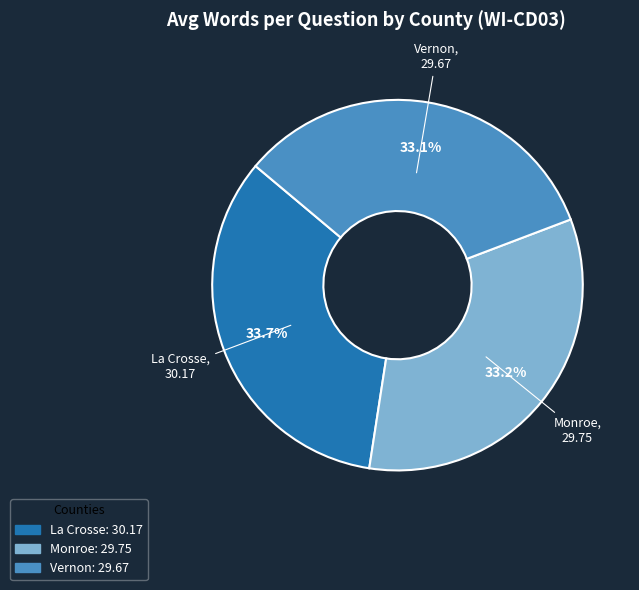

True or false: Monroe accounts for 33% of the total.

True